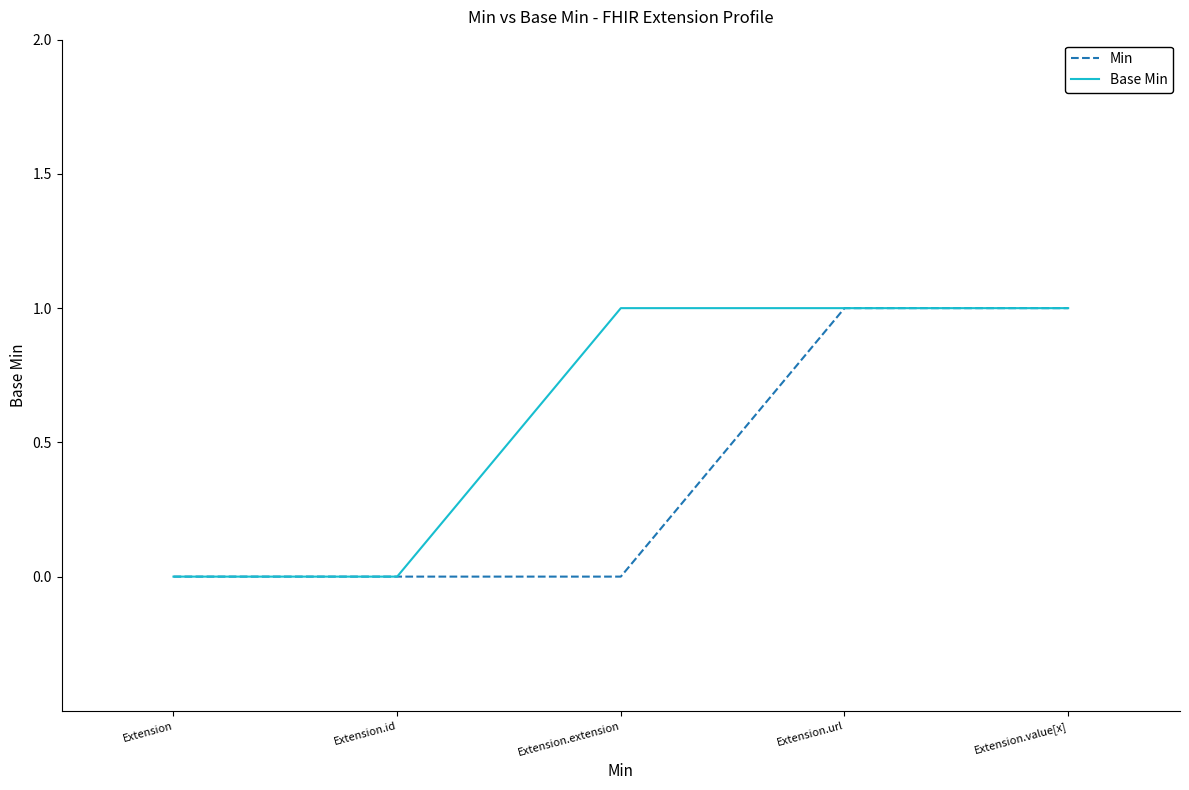

The Min series shows 0 at Extension.extension. True or false?

True